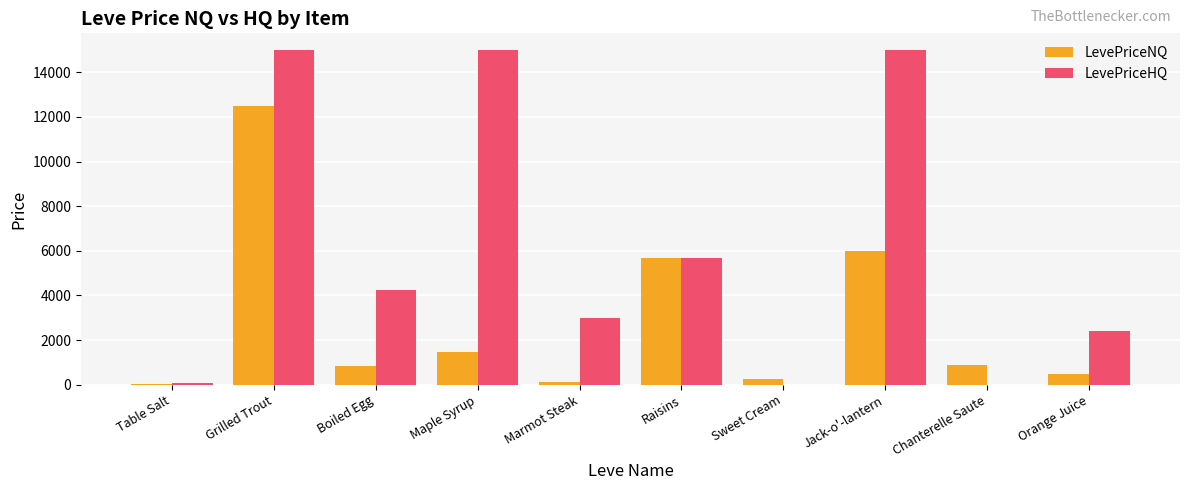

Between Boiled Egg and Jack-o'-lantern, which series saw the biggest shift?

LevePriceHQ